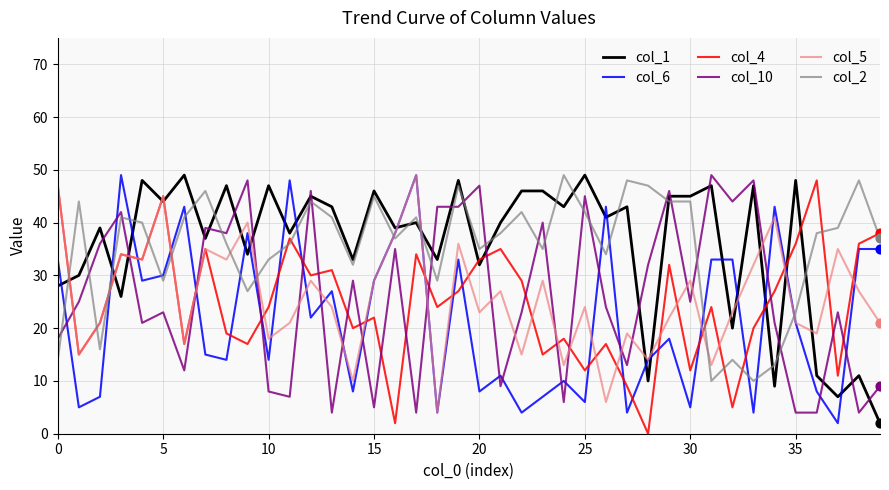

At how many categories does at least one series exceed 35?

39